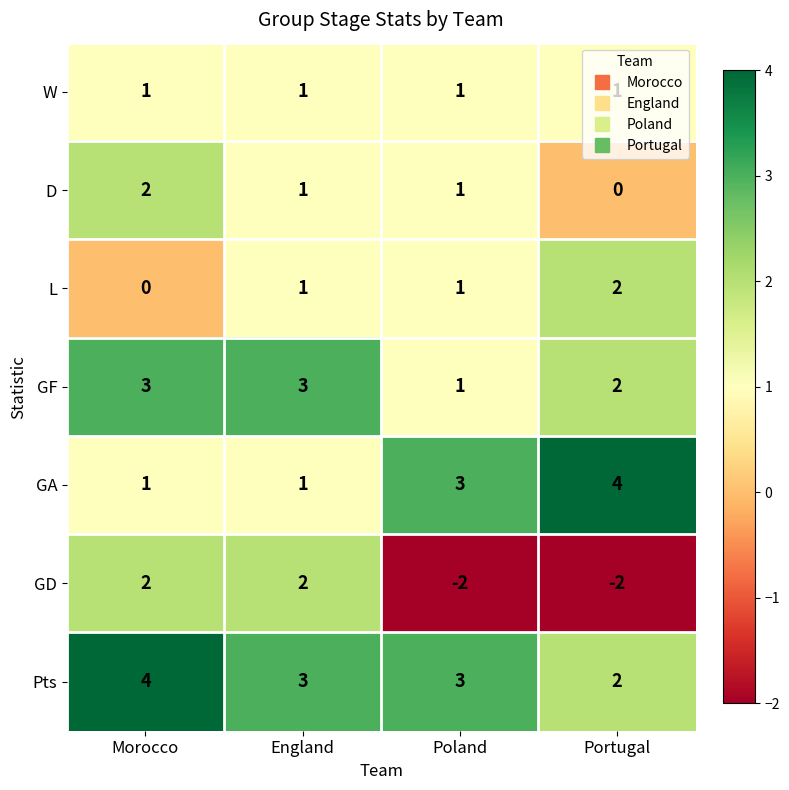

Which series has the widest spread of values?

GD